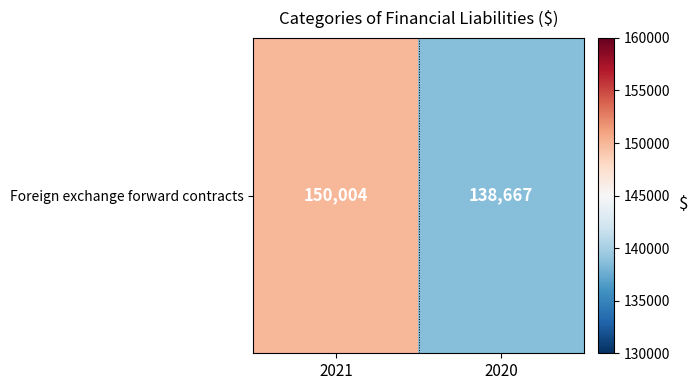

Reading left to right, transcribe all the data shown in this chart.

2021=150004	2020=138667